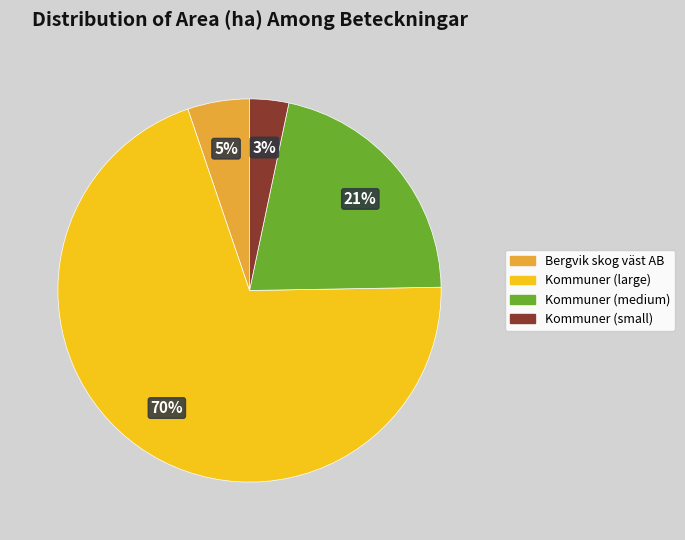

To the nearest percent, what is the average slice percentage?

25%